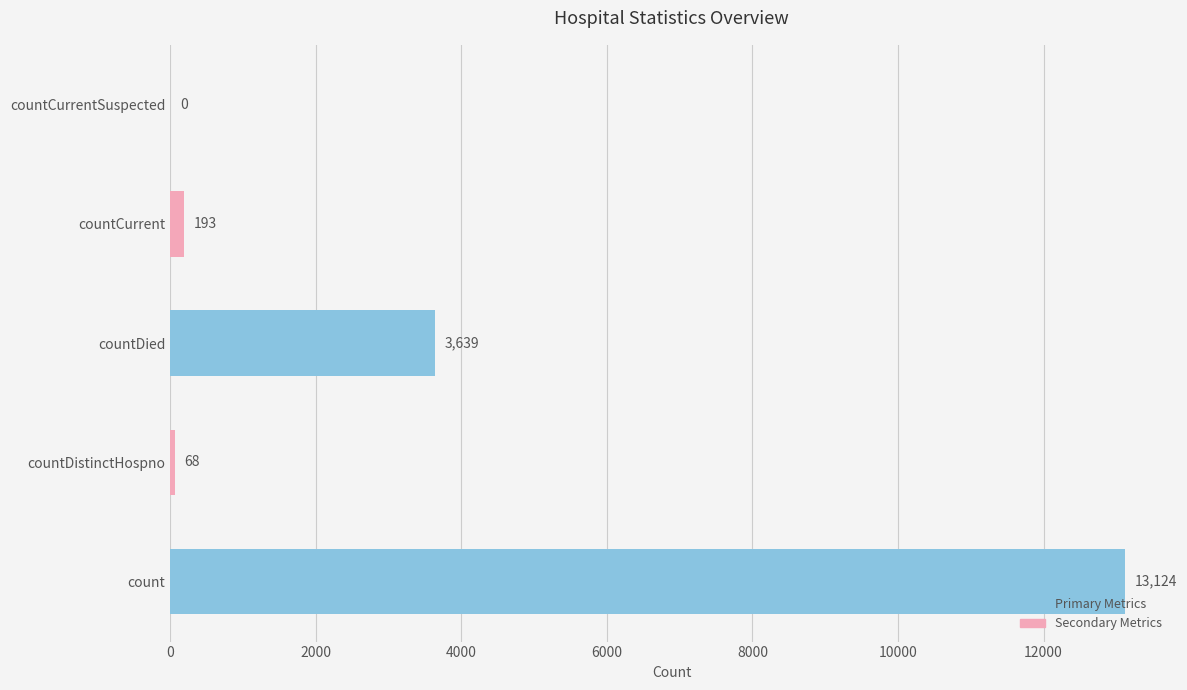

What is the greatest value displayed?

13124